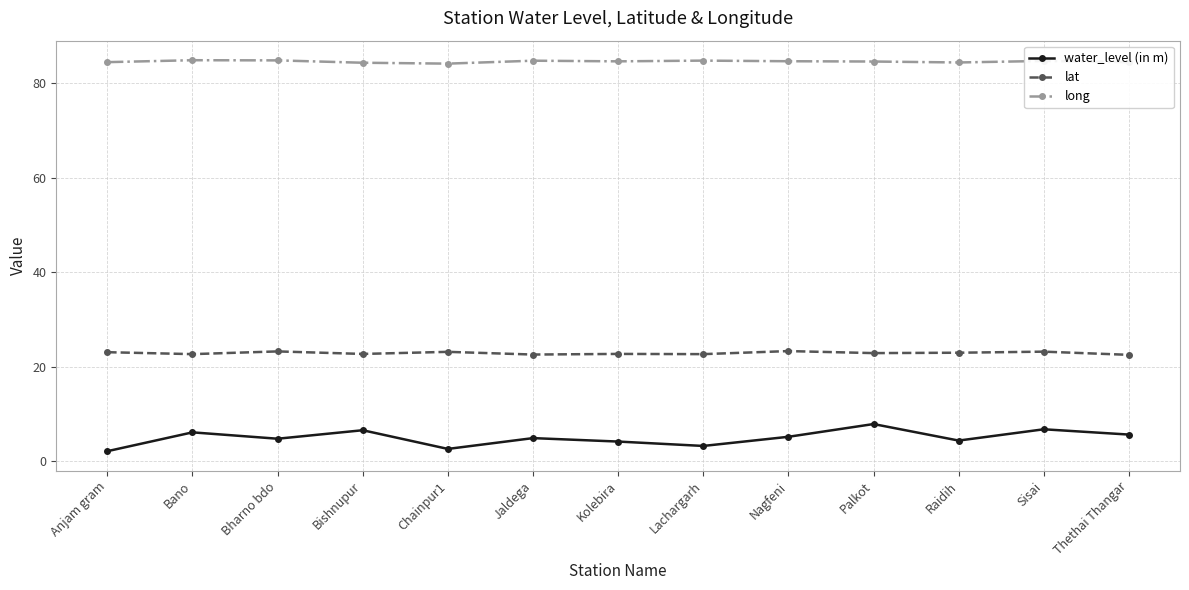

In lat, how many points are lower than both neighbors (excluding endpoints)?

5